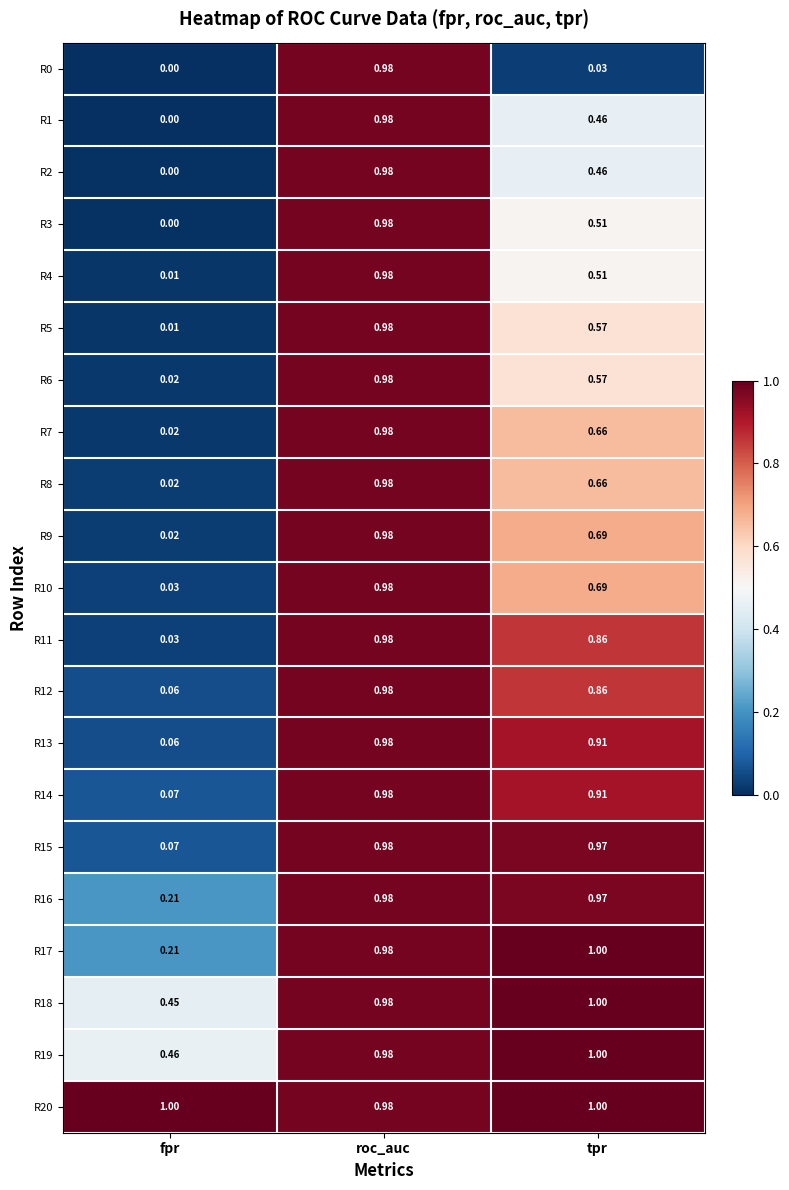

At which label does R18 reach its peak?

tpr